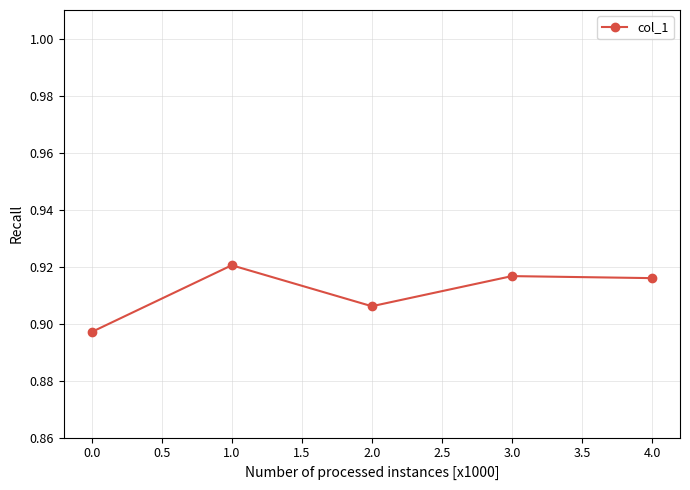

Does the chart display data point markers on the line(s)?

Yes